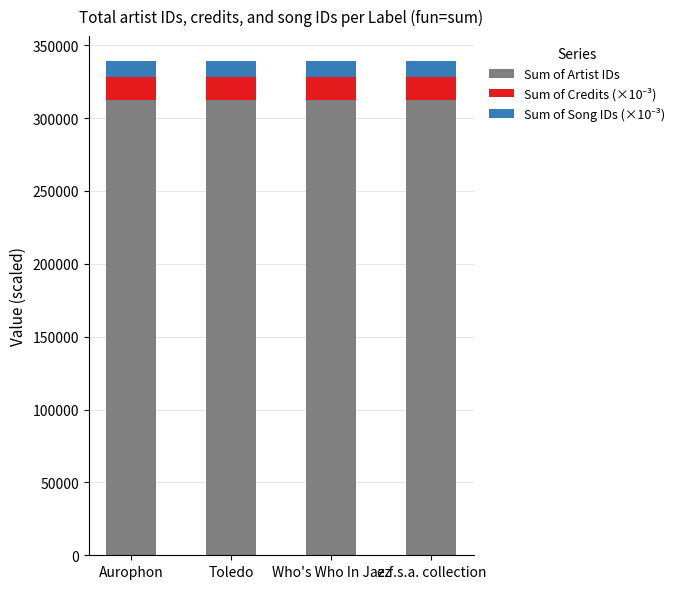

What is the sum of the Sum of Artist IDs values at Toledo and e.f.s.a. collection?

625506.0